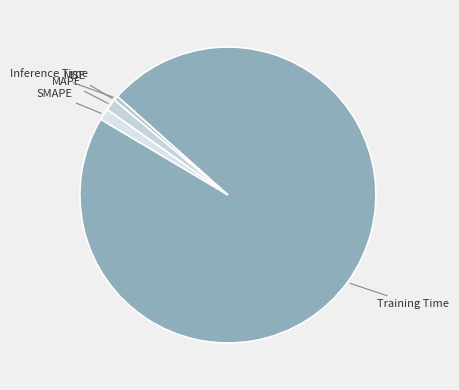

Which slice is the smallest?

MSE